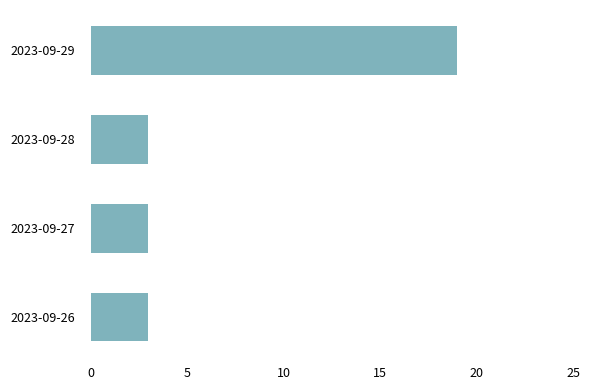

What is the sum of all values?

28